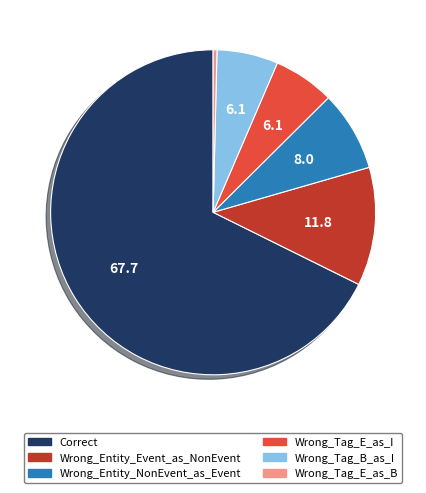

Approximately how many times larger is the value at Wrong_Entity_Event_as_NonEvent compared to Wrong_Entity_NonEvent_as_Event?

1.5